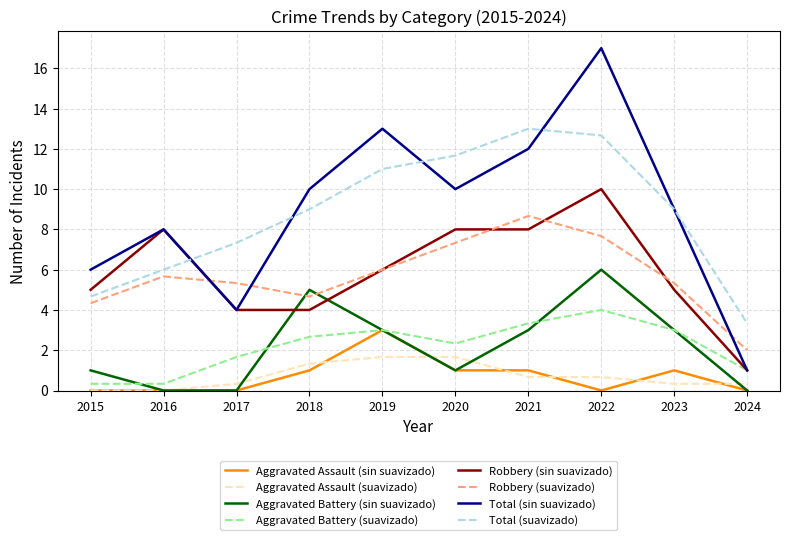

True or false: Aggravated Assault (suavizado) and Robbery (suavizado) cross at least once.

False